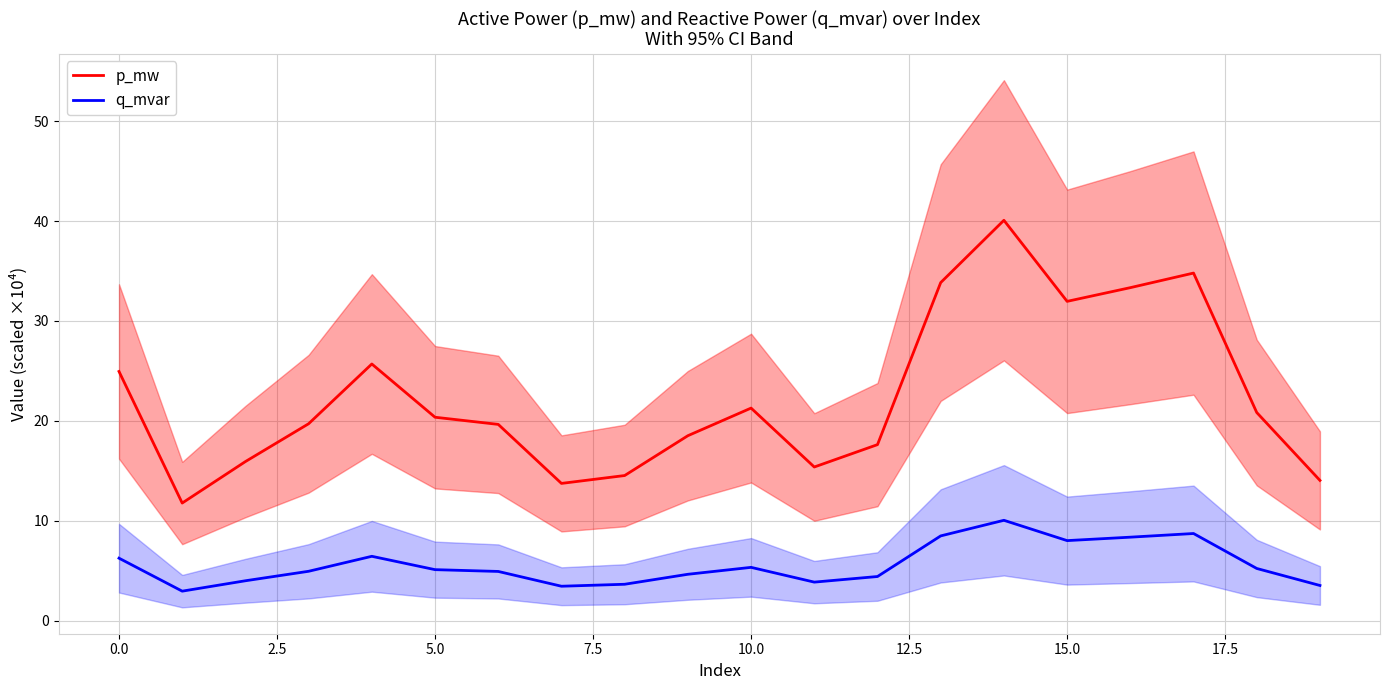

At which category is the sum across all series the highest?

14